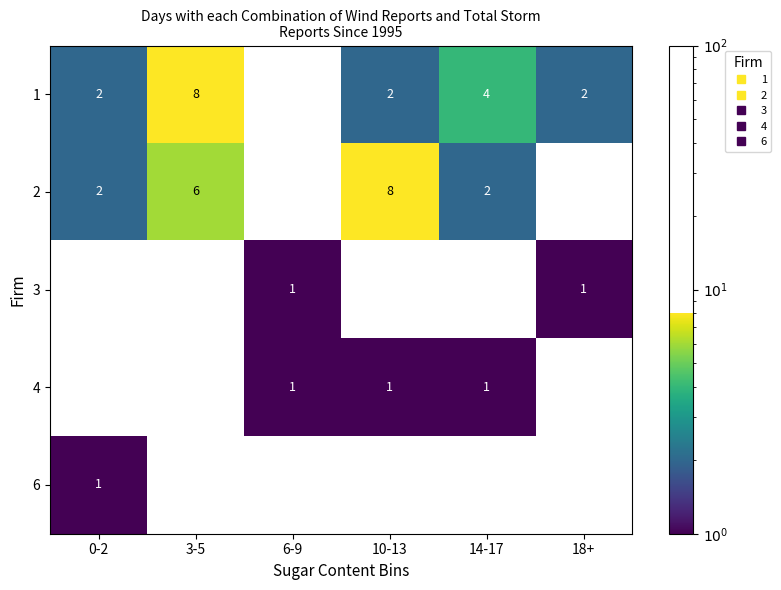

Is it true that 4 equals 1 at 10-13?

False